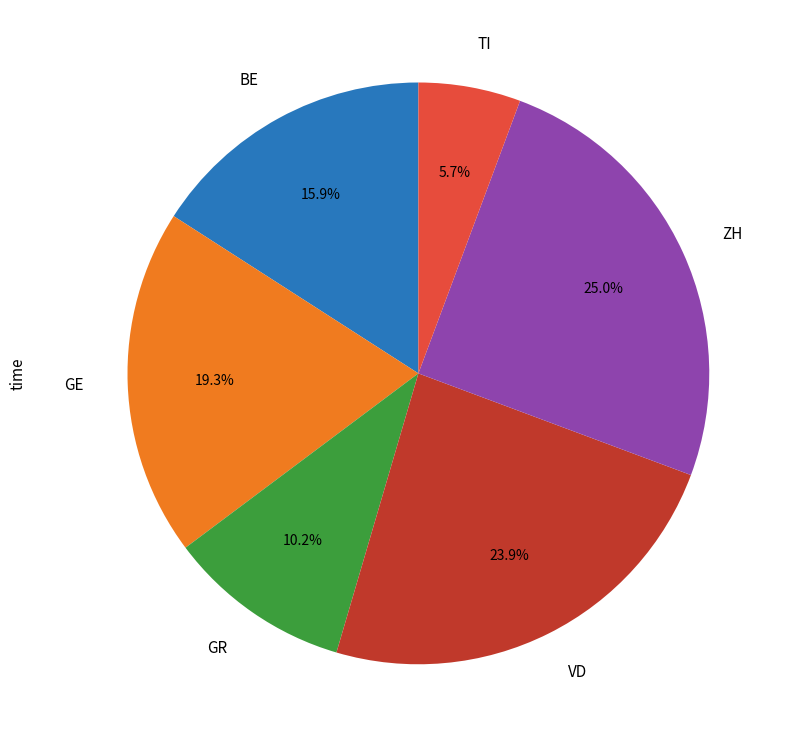

Is GE the majority of the pie?

No